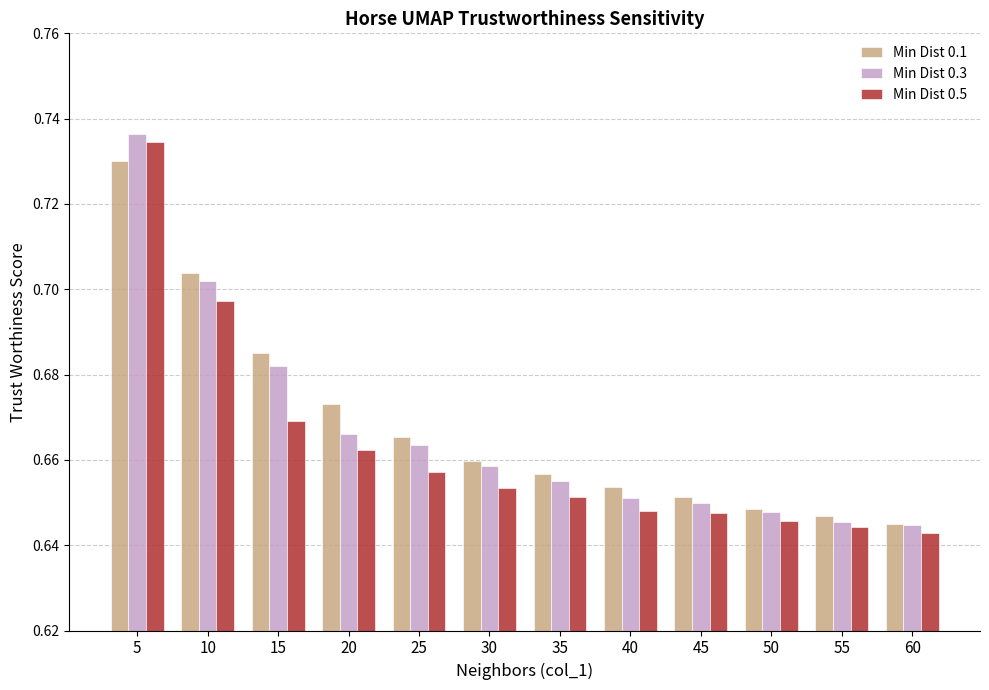

How many bars are there in each group?

3